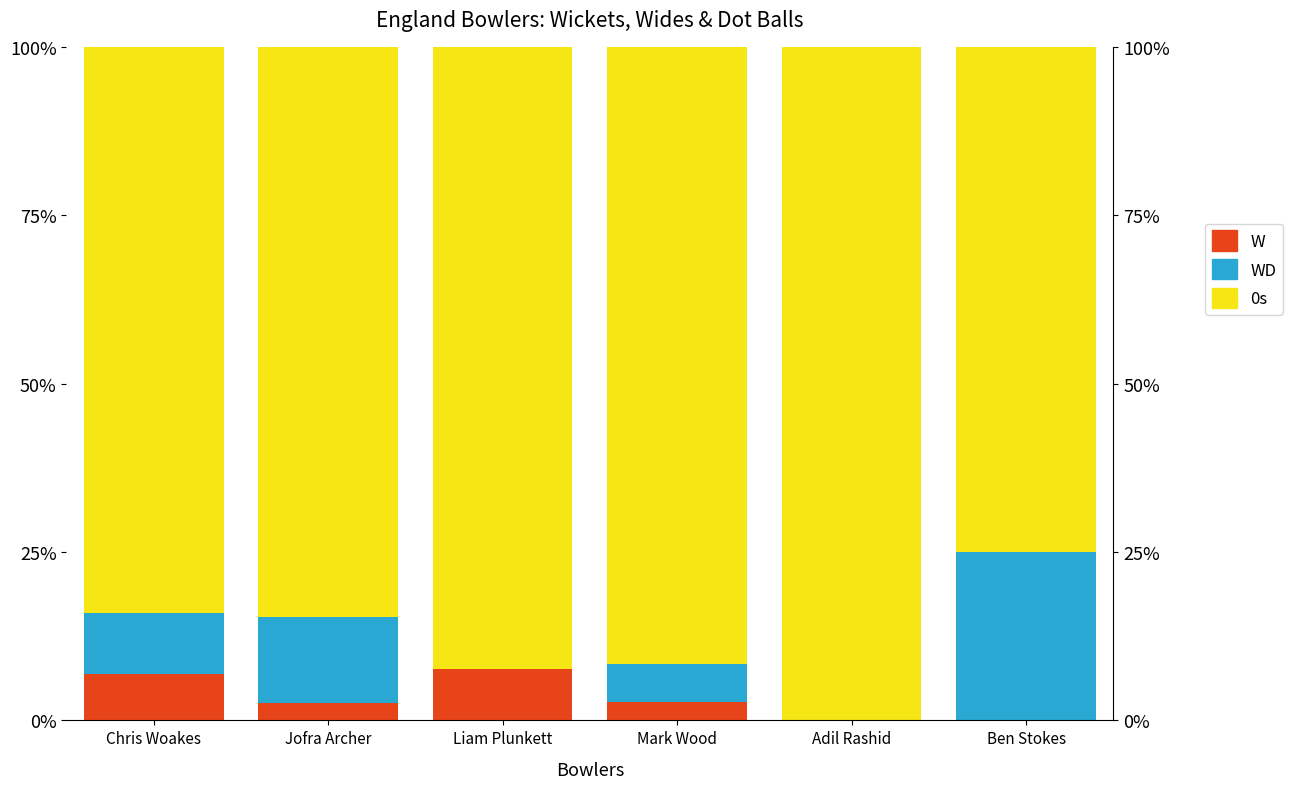

How many series are shown in this chart?

3